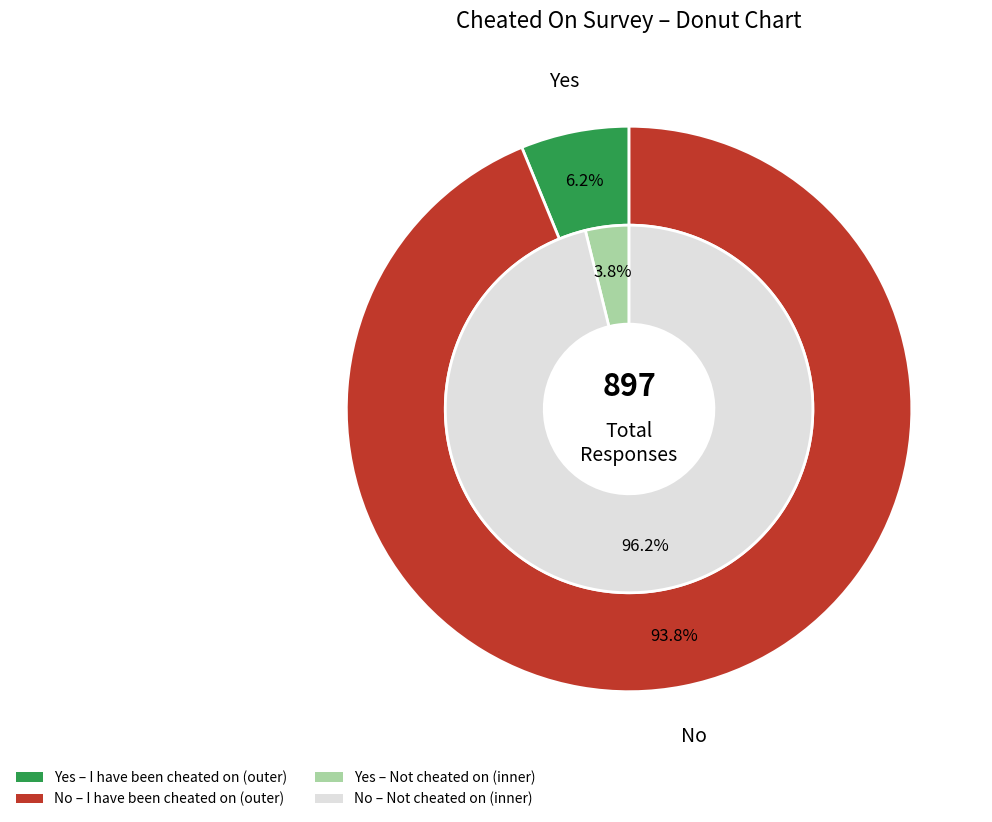

Which series has the largest range (max minus min)?

Not I have been cheated on